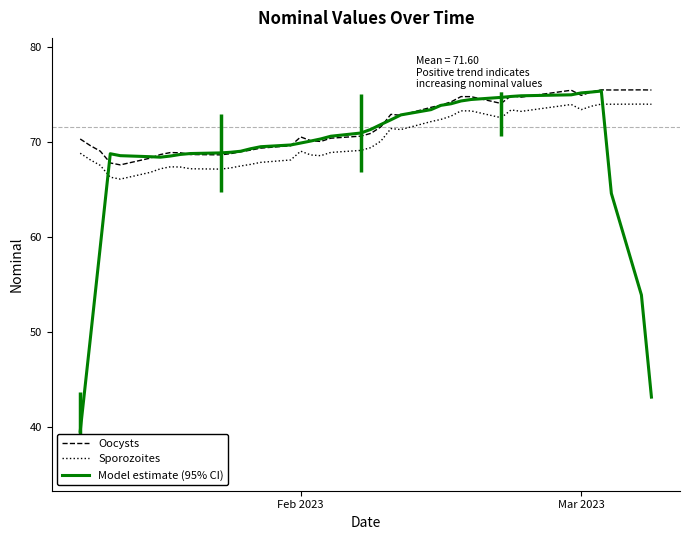

What are all the series names shown in the legend?

Oocysts, Sporozoites, Model estimate (95% CI)